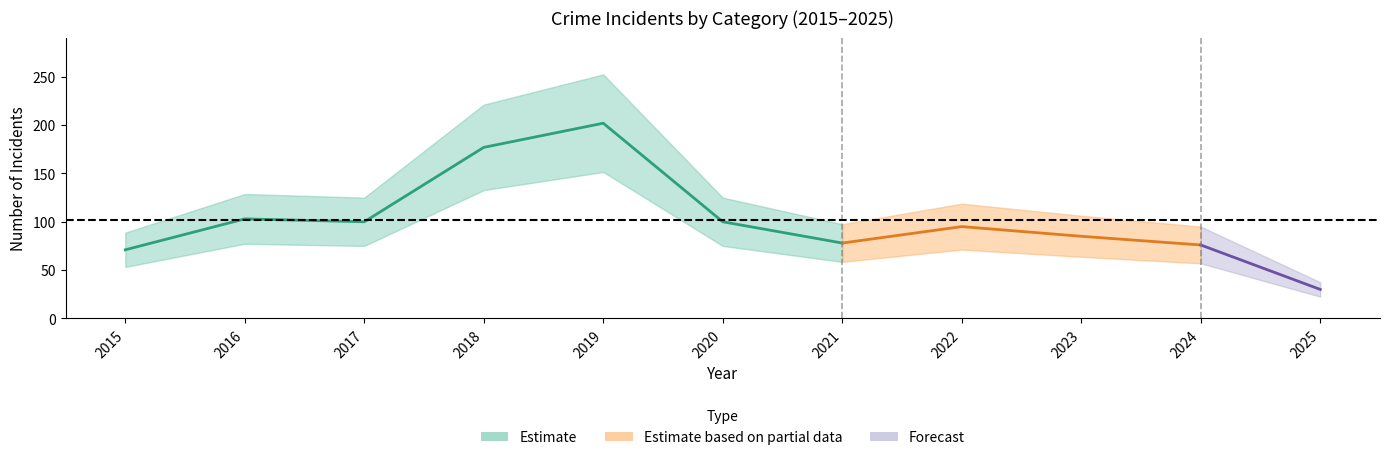

The value of Robbery at 2025 is 4. True or false?

False